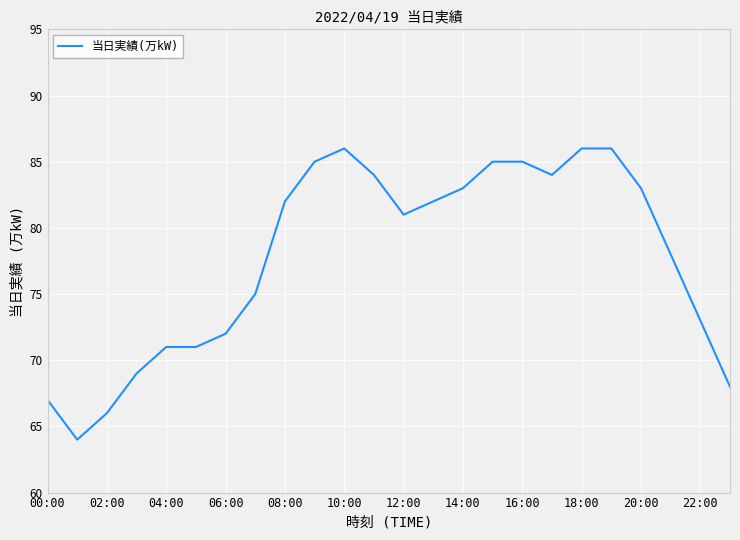

How many lines are shown in the chart?

1